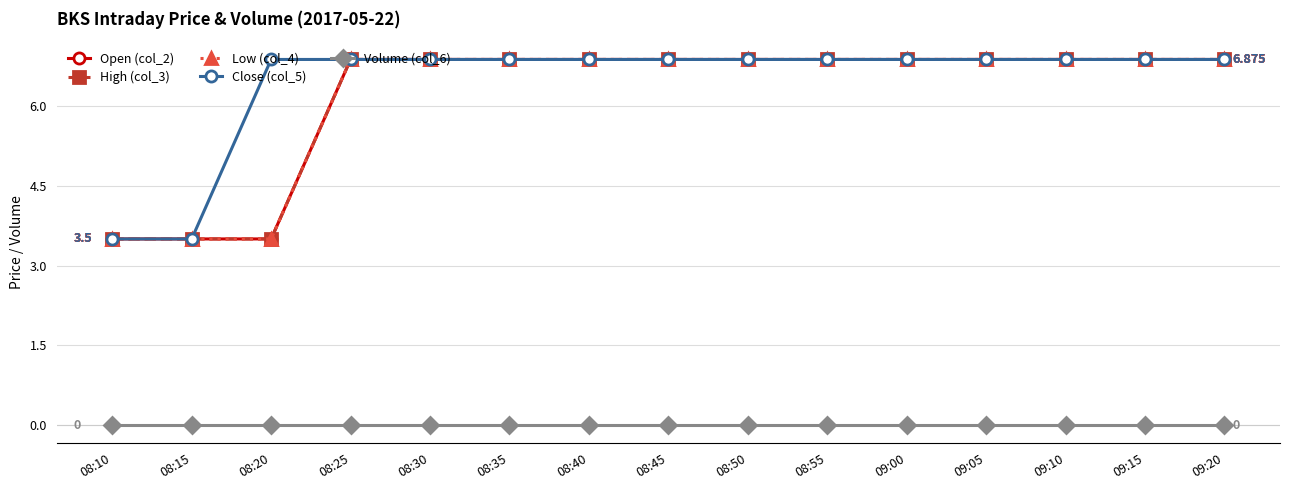

Between 08:30 and 08:10, which is larger?

08:30